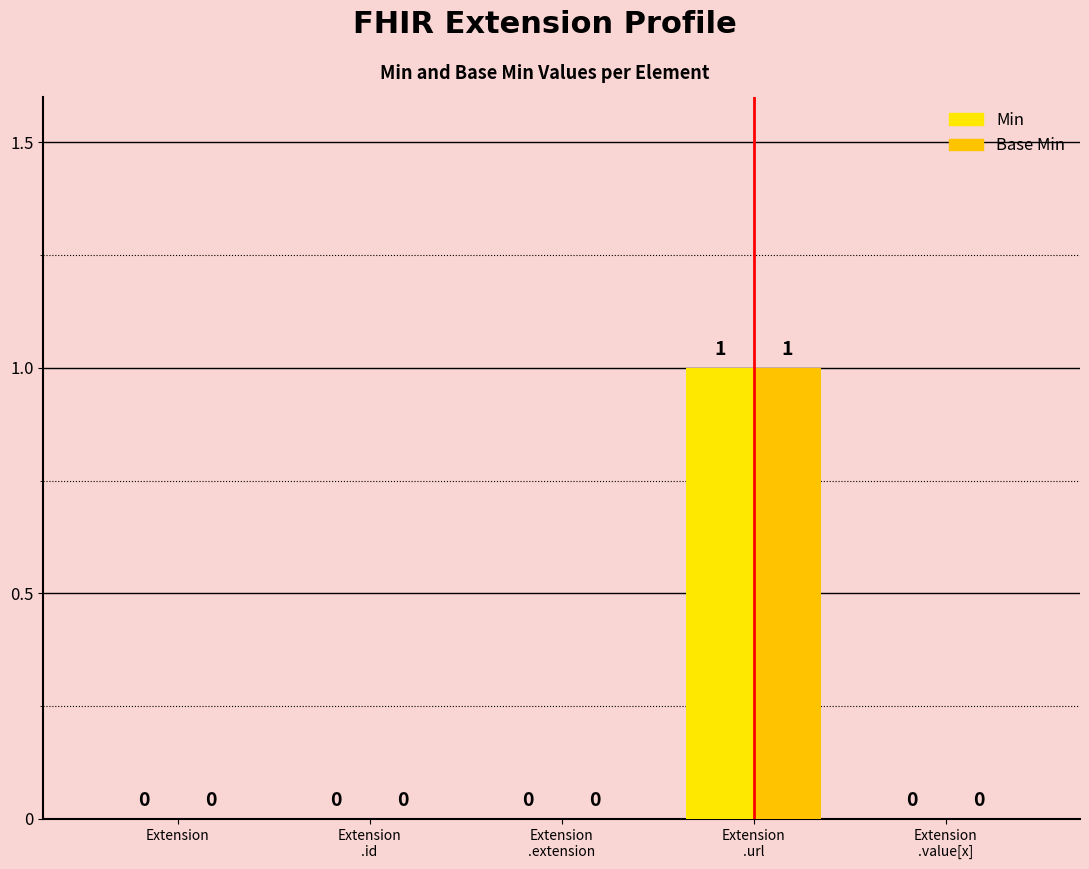

What position from the right is Extension?

5